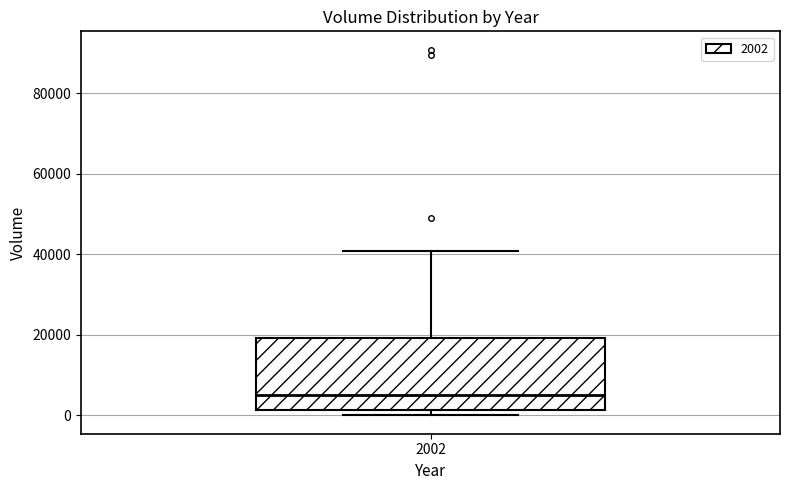

Where does the median line of the box at x = 2002 sit on the y-axis? The values are not printed on the chart, so give them approximately, as read against the axis.

6000